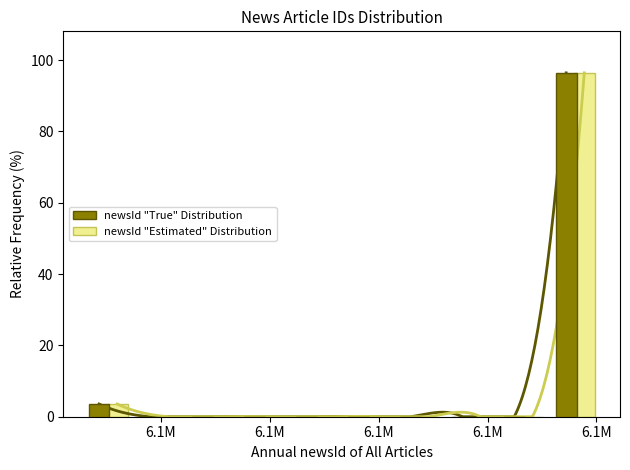

Where is newsId "True" Distribution nearest to the value 48?

6.1M